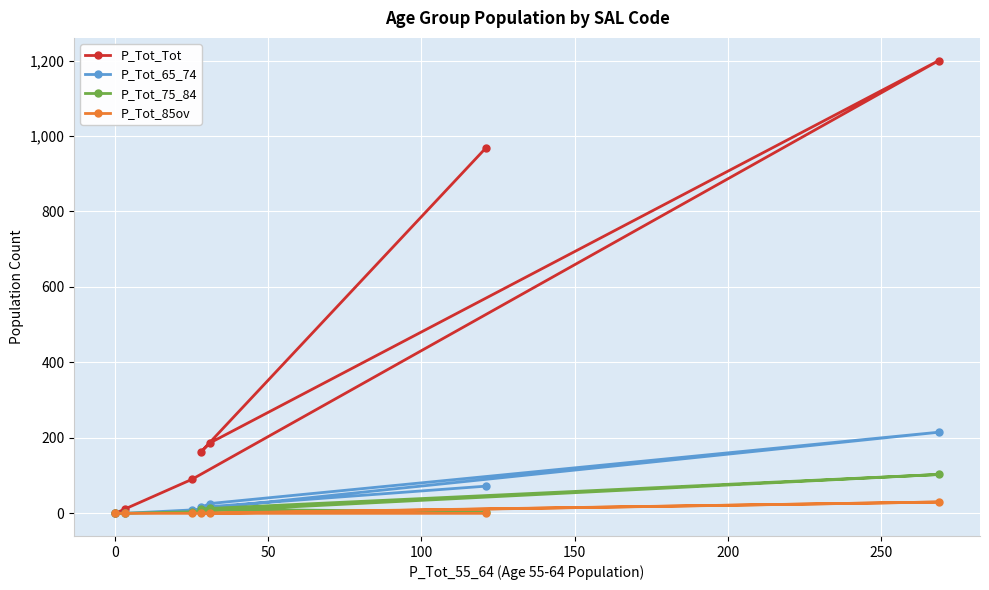

What is the difference between the maximum and minimum values in the P_Tot_Tot series?

1200